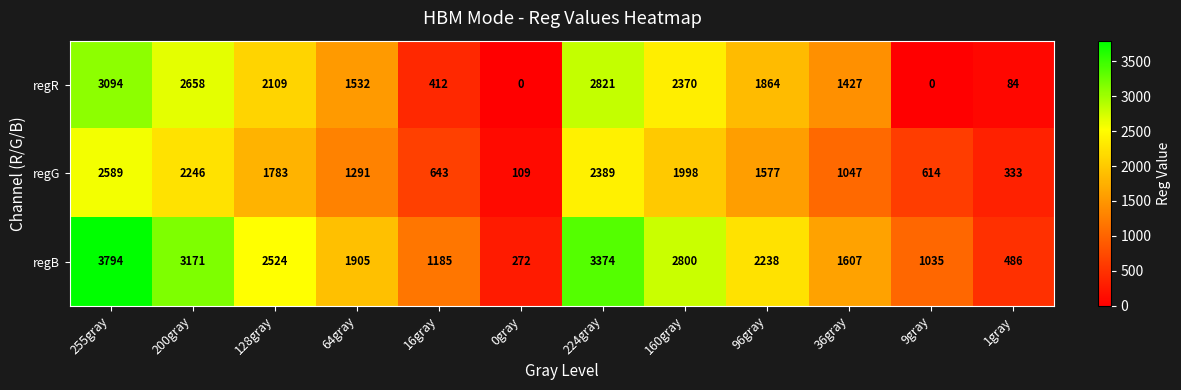

What is the greatest value displayed?

3794